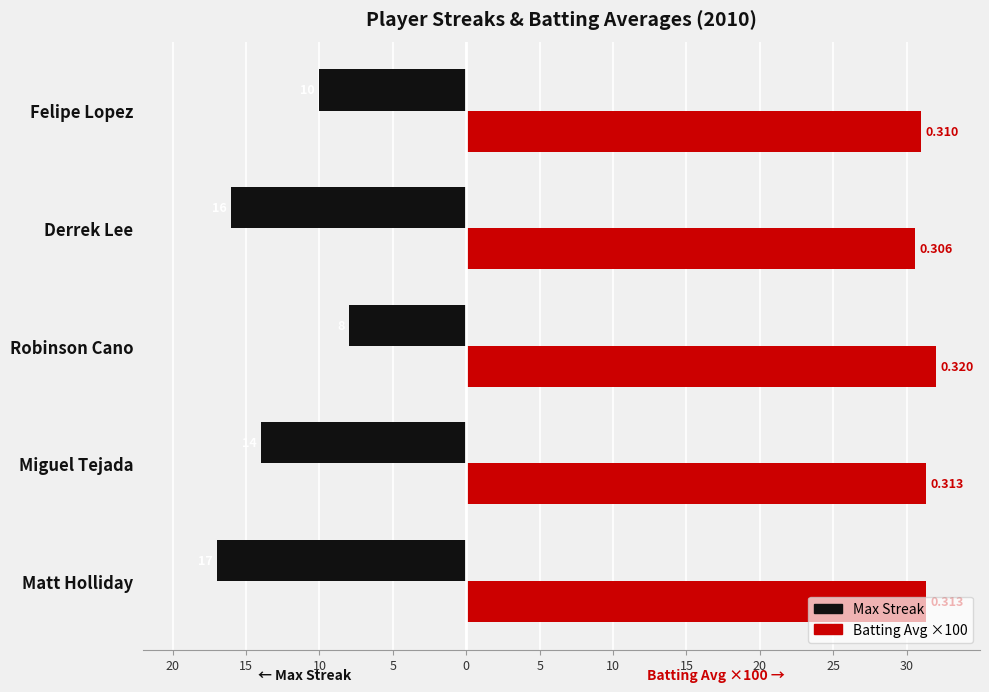

What are all the series names shown in the legend?

Max Streak, Batting Avg ×100